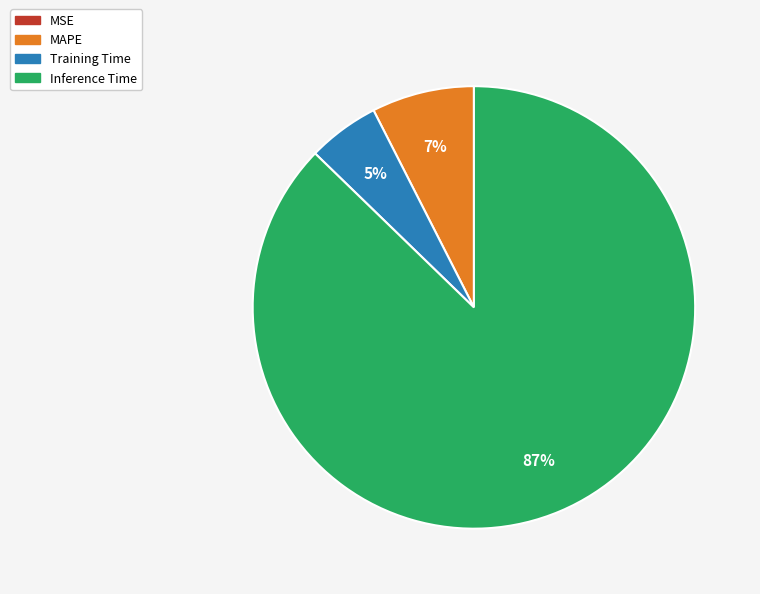

Combined, do MAPE and Training Time account for over 50%?

No